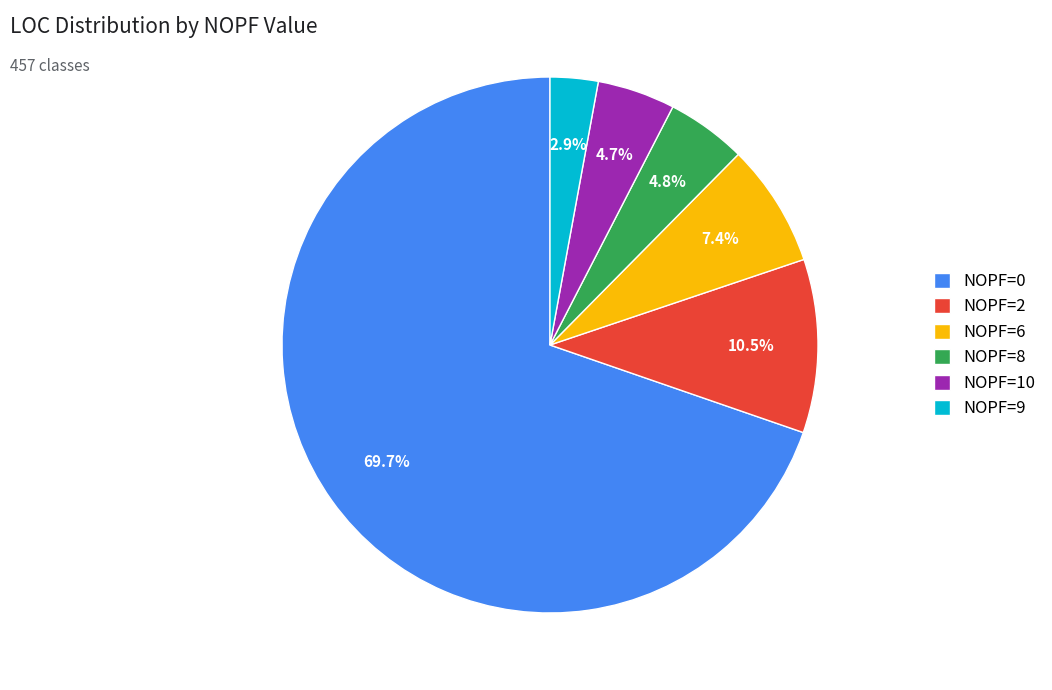

To the nearest percent, what is the difference between the largest and smallest slice percentages?

67%